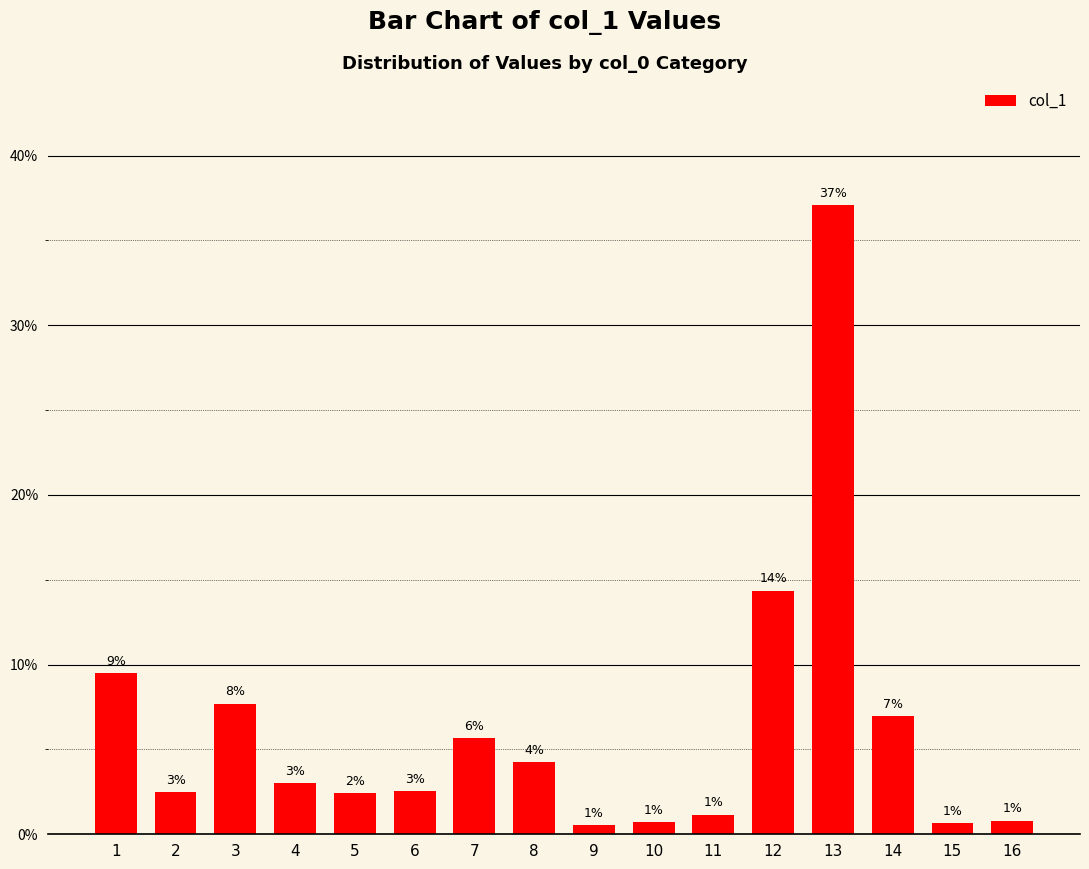

Rank the categories by value from highest to lowest.

13, 12, 1, 3, 14, 7, 8, 4, 6, 2, 5, 11, 16, 10, 15, 9